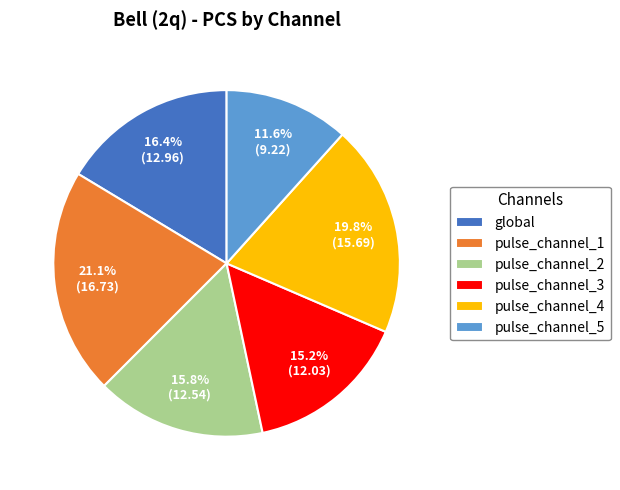

To the nearest percent, what is the average slice percentage?

17%